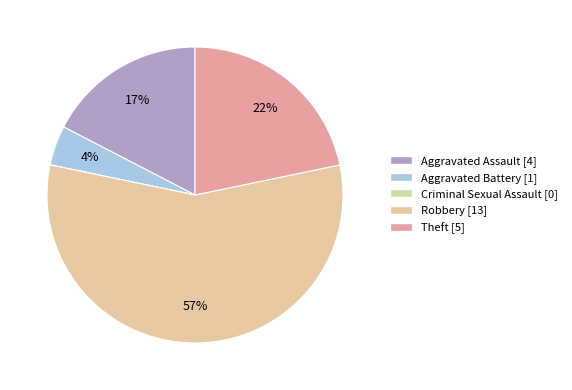

Which category accounts for the majority?

Robbery